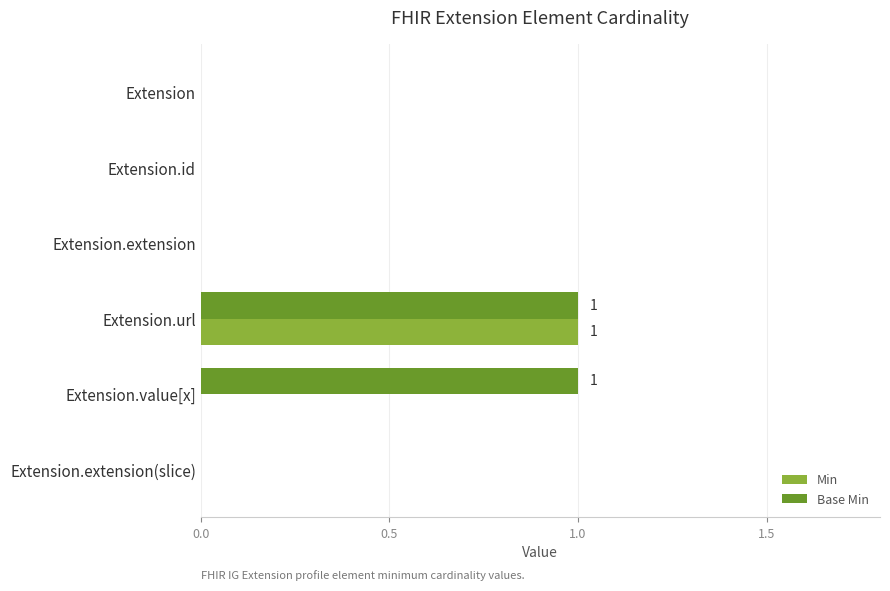

Is the value of Min at Extension.id greater than the value of Base Min at Extension.value[x]?

No